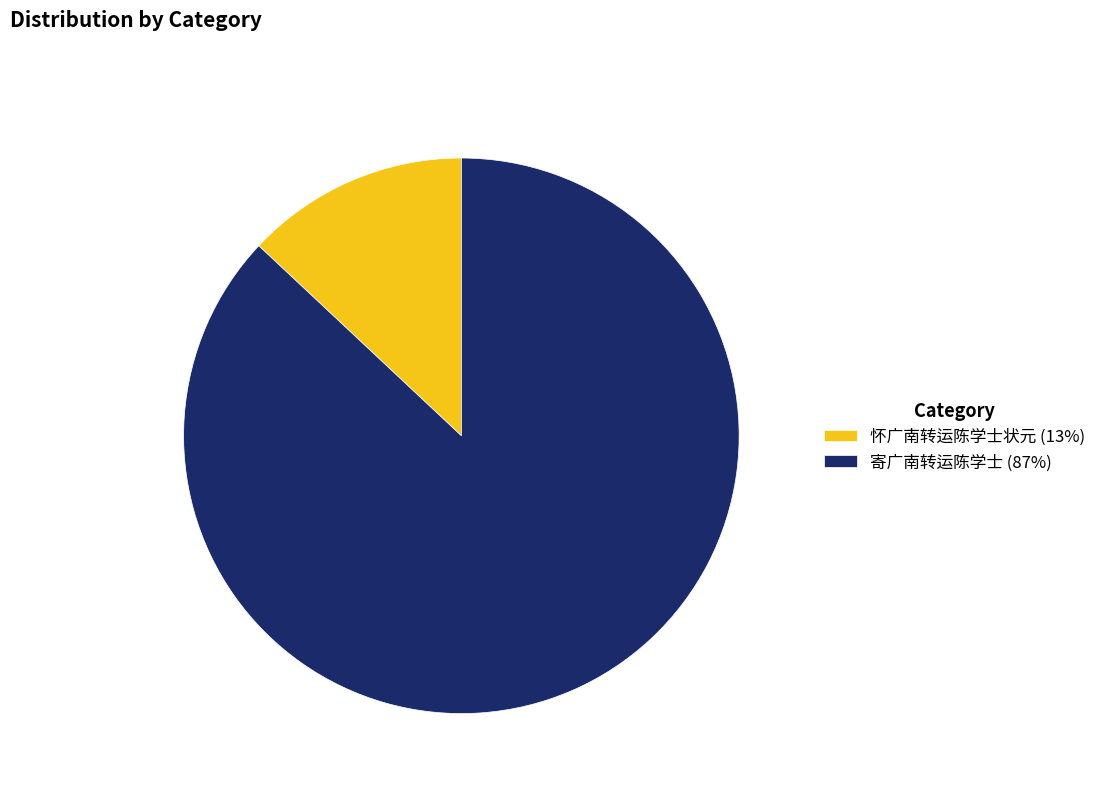

How many segments does this pie chart have?

2